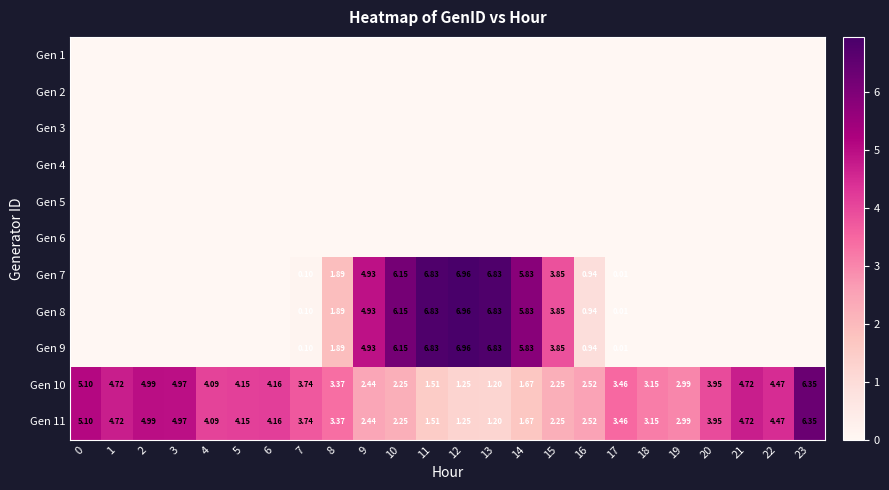

The Gen 3 series shows 0.0 at 16. True or false?

True